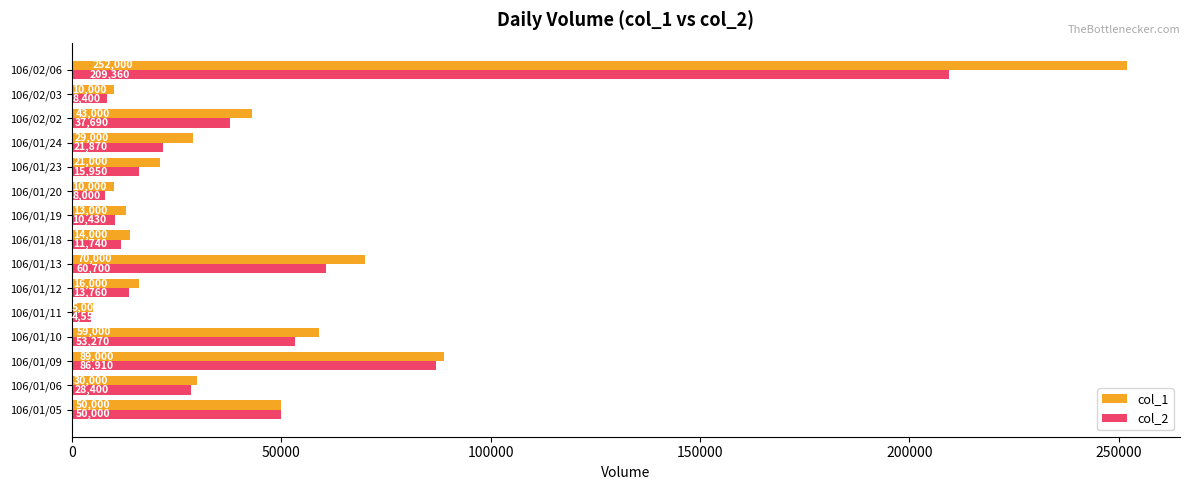

What are all the series names shown in the legend?

col_1, col_2